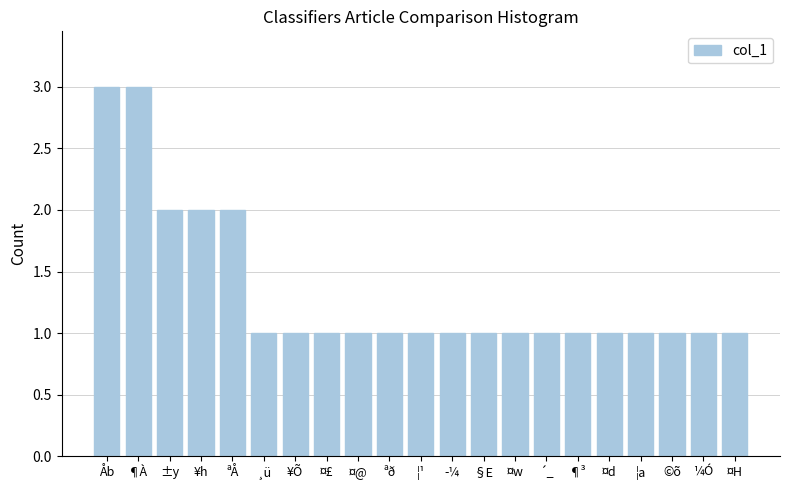

Reading left to right, list all the values displayed in this chart.

3	3	2	2	2	1	1	1	1	1	1	1	1	1	1	1	1	1	1	1	1